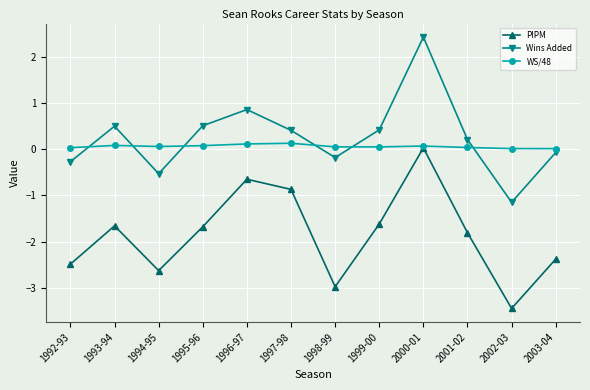

Is this an area chart (filled region under the line)?

No